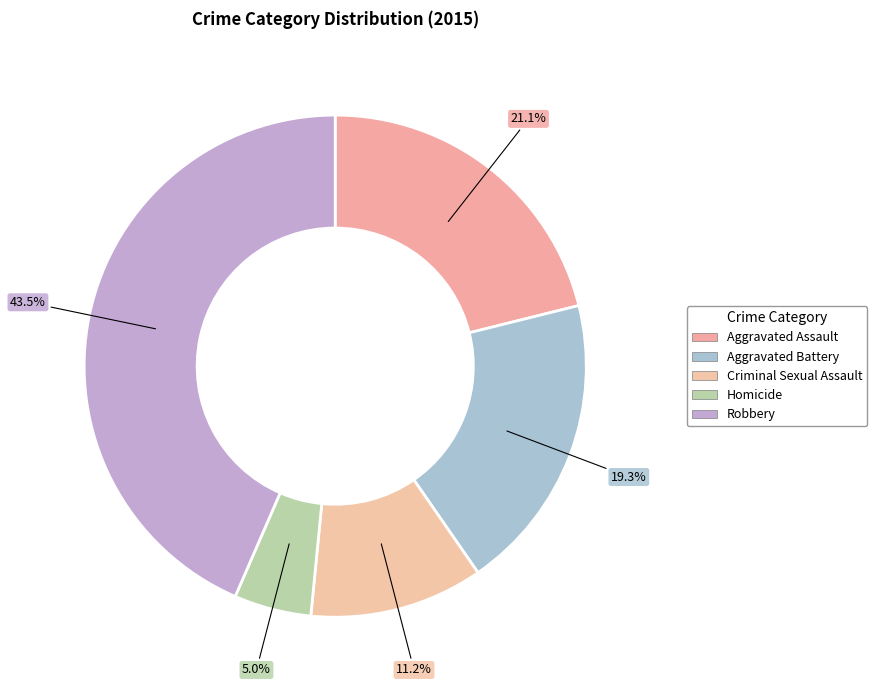

Rank the categories by value from highest to lowest.

Robbery, Aggravated Assault, Aggravated Battery, Criminal Sexual Assault, Homicide